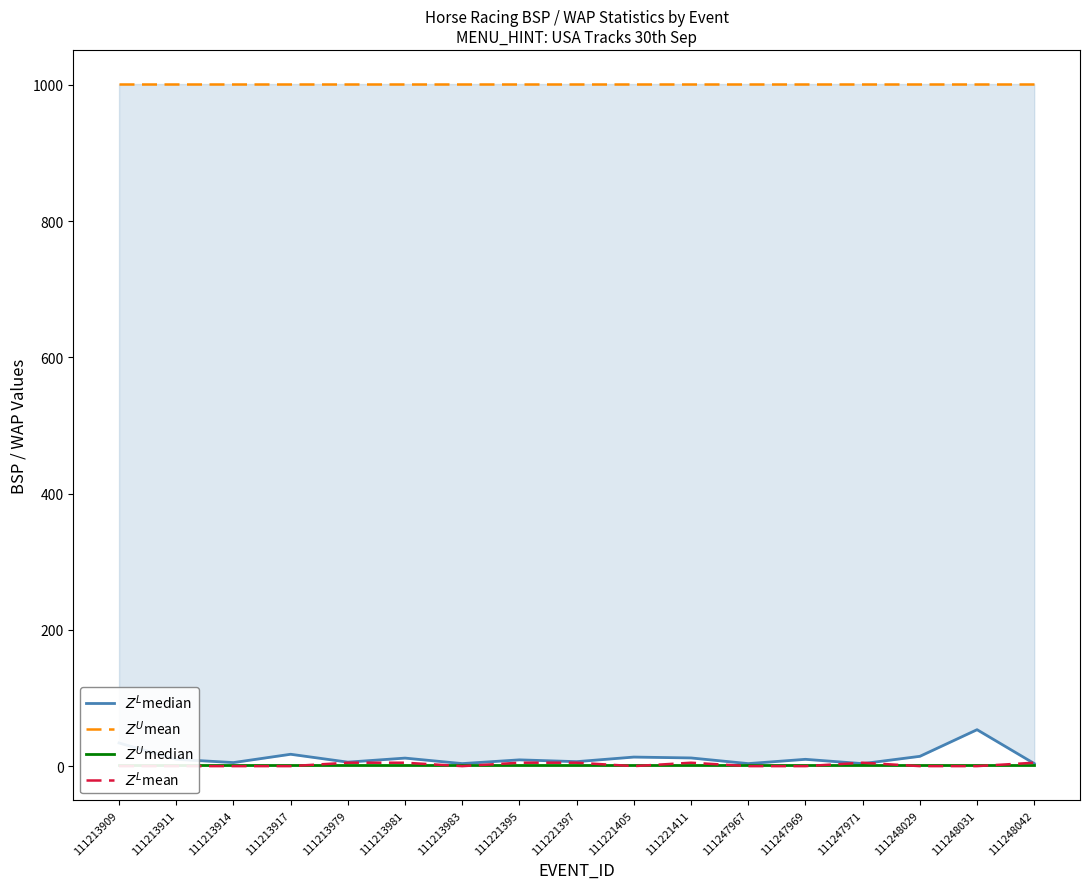

What is the approximate value of $Z^U$mean at 111221405?

1001.0